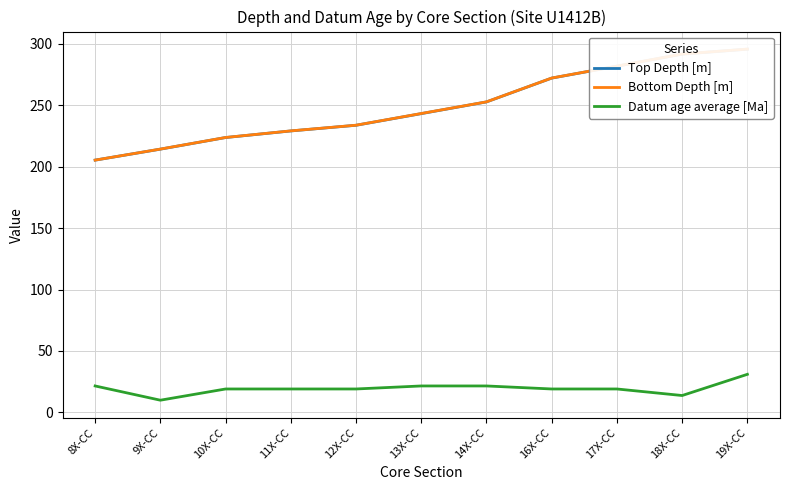

Which series has the largest range (max minus min)?

Bottom Depth [m]